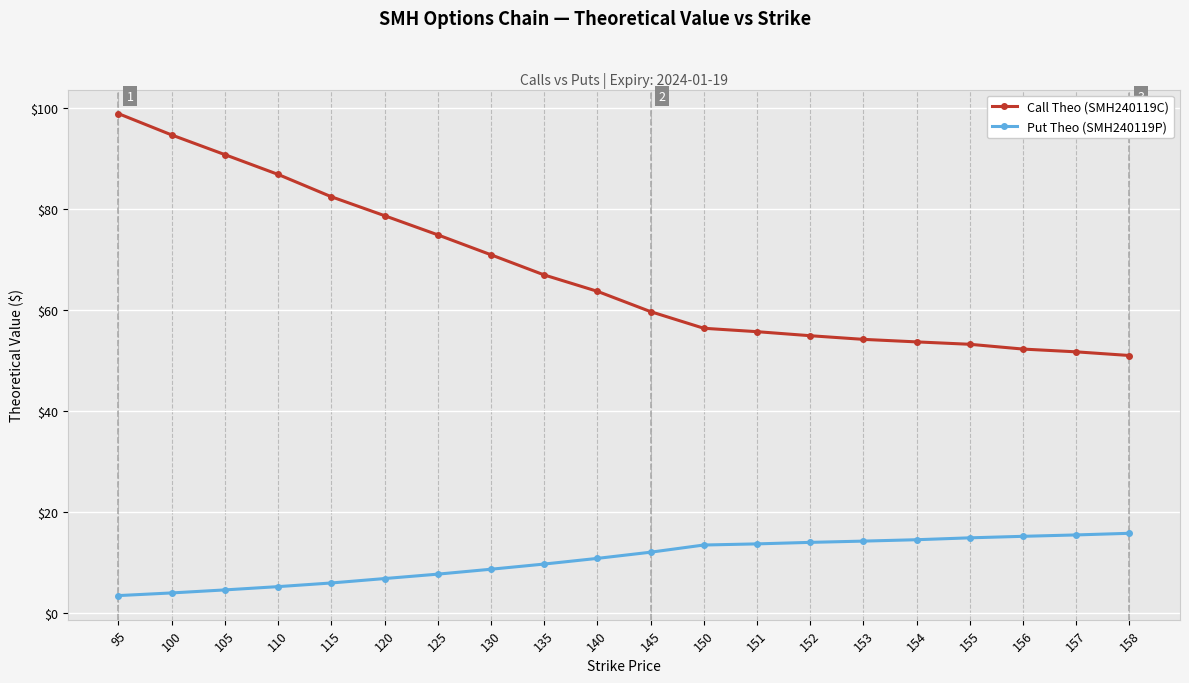

What is the total value across all series at 157?

67.1